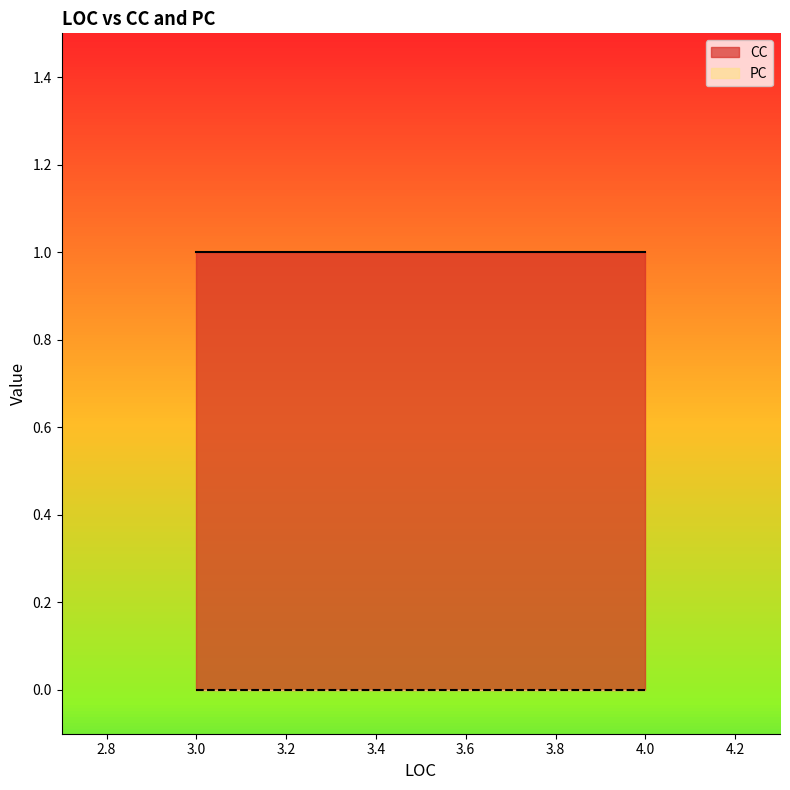

What is the difference between the highest and lowest values at 3?

1